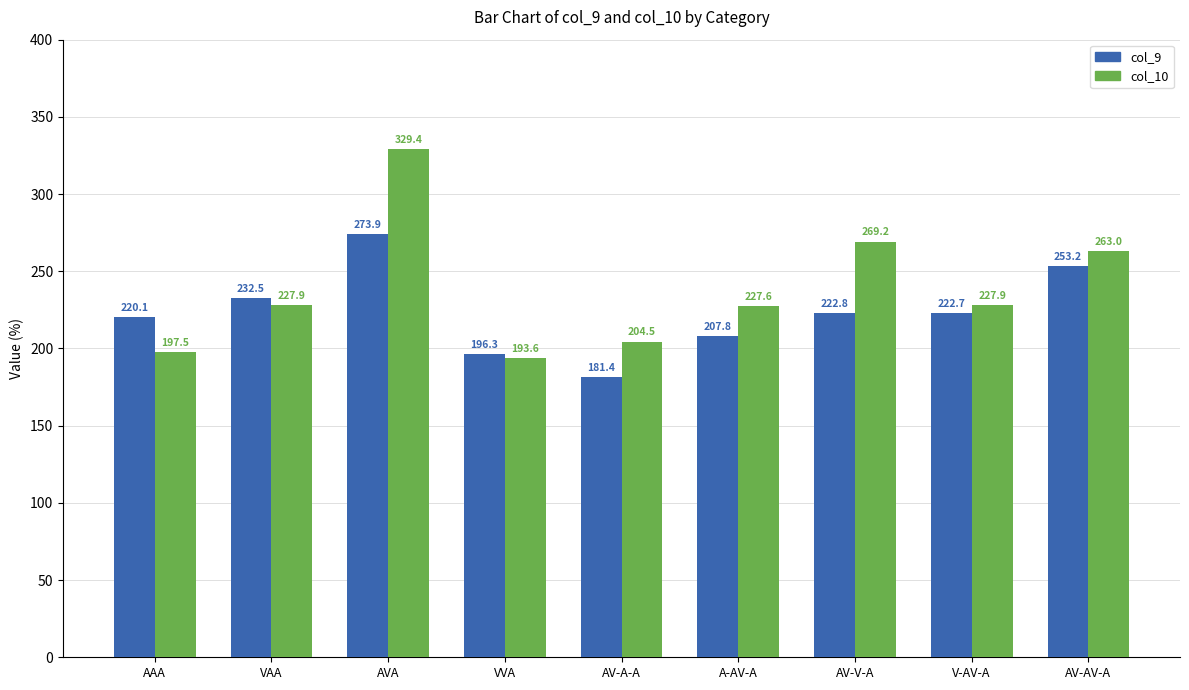

What is the label of the 4th bar from the left?

VVA